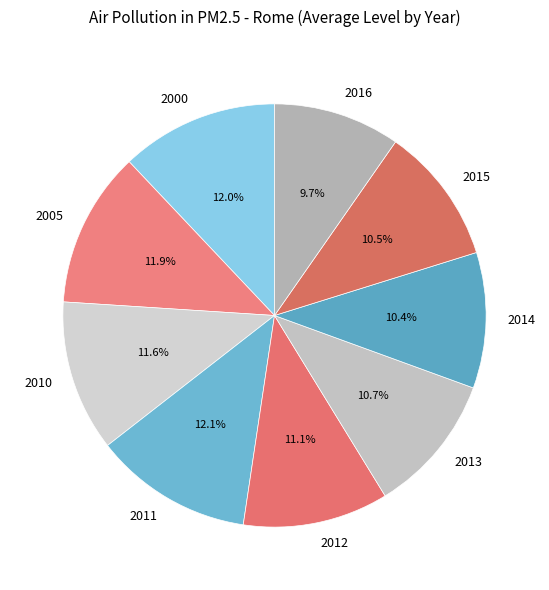

To the nearest percent, what is the difference between the 2011 and 2012 slice percentages?

1%